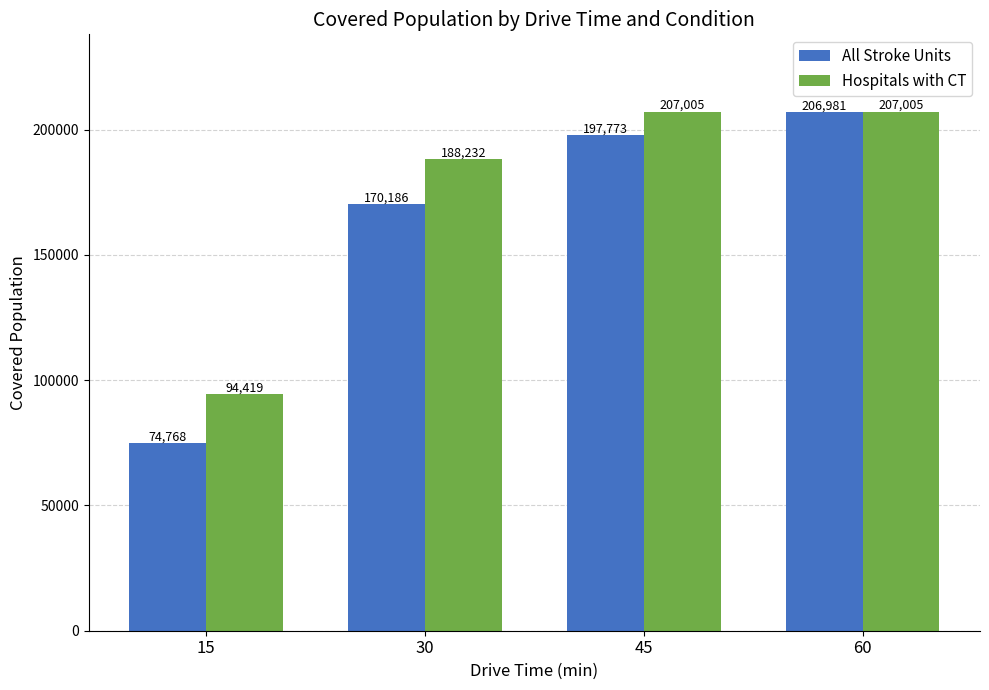

Read the All Stroke Units value at 15, to the nearest 50.

74750